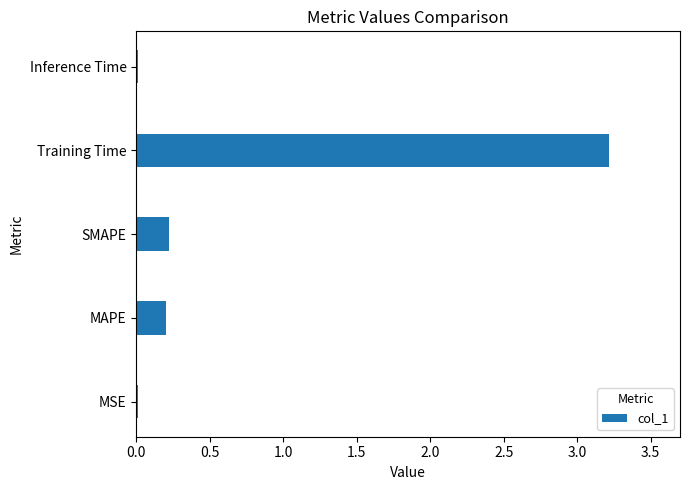

What is the sum of all values?

3.7